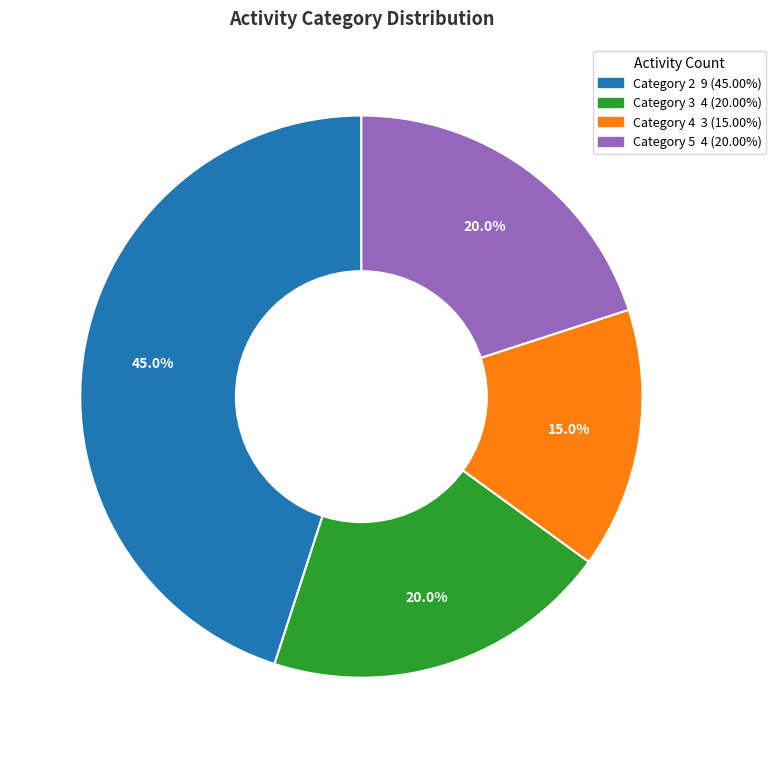

How many segments does this pie chart have?

4